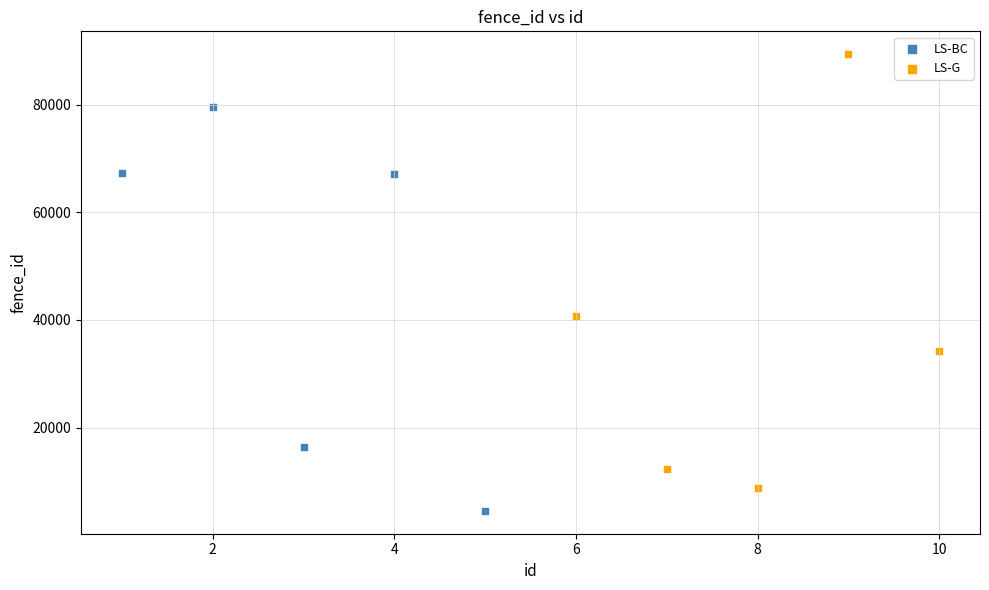

What are all the series names shown in the legend?

LS-BC, LS-G